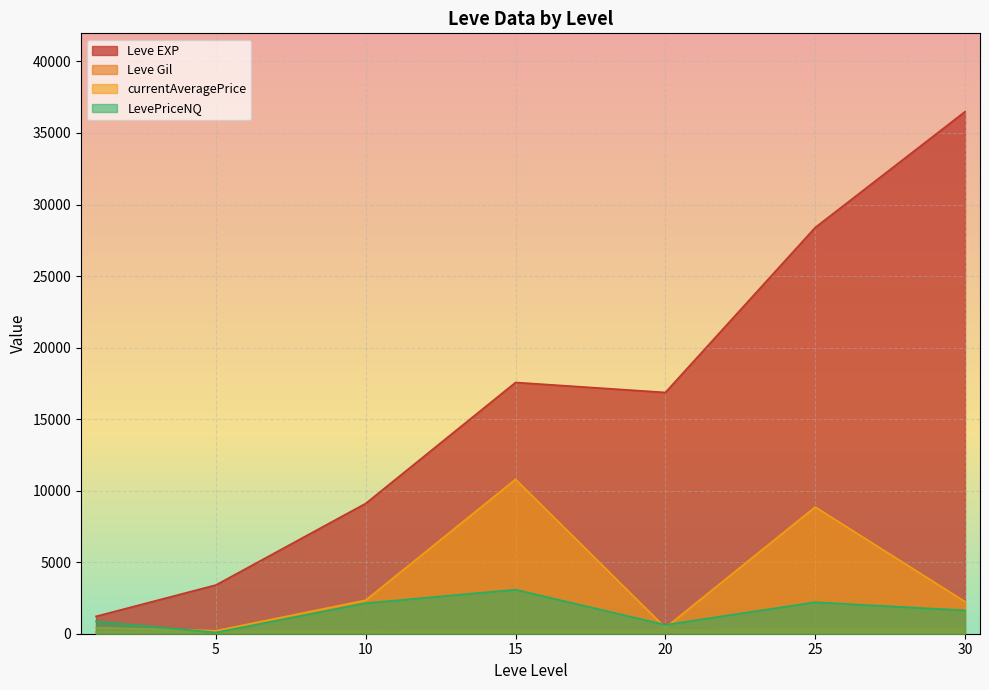

Which series has the largest total across all categories?

Leve EXP